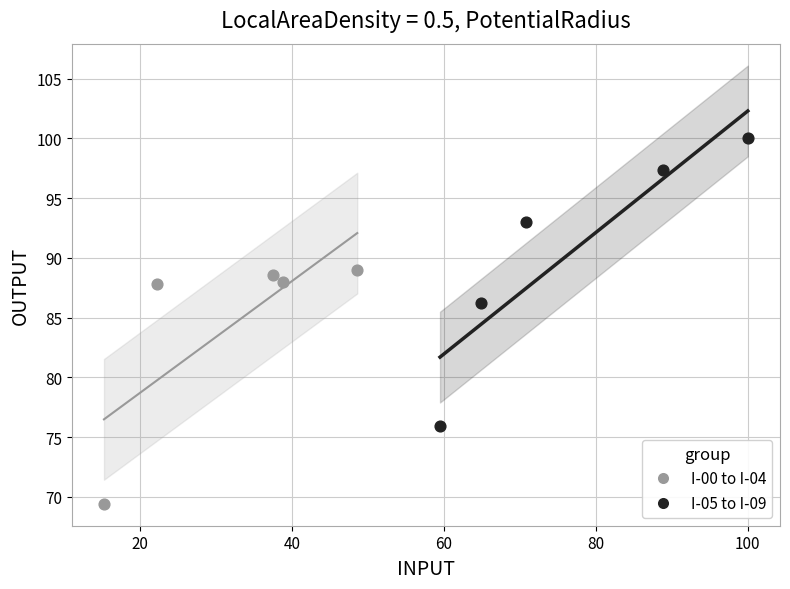

Which series has the largest Y range (max minus min)?

I-05 to I-09